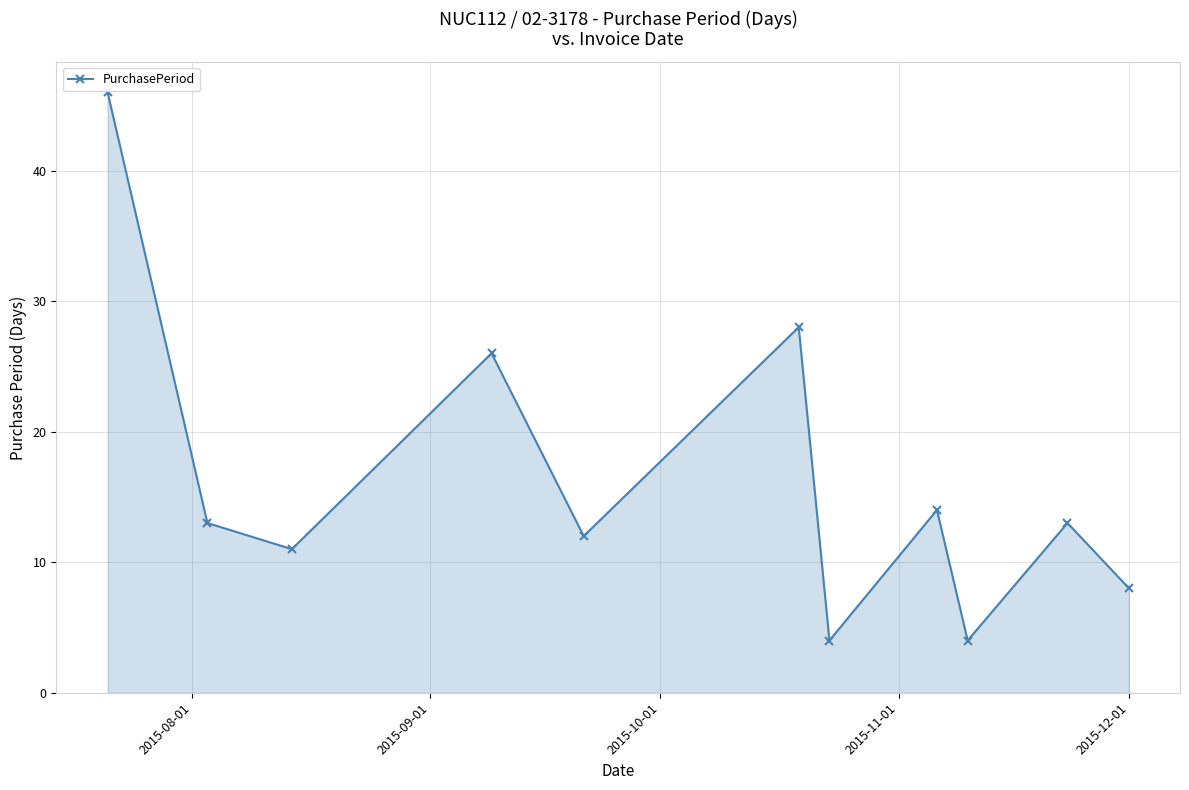

What is the smallest value displayed?

4